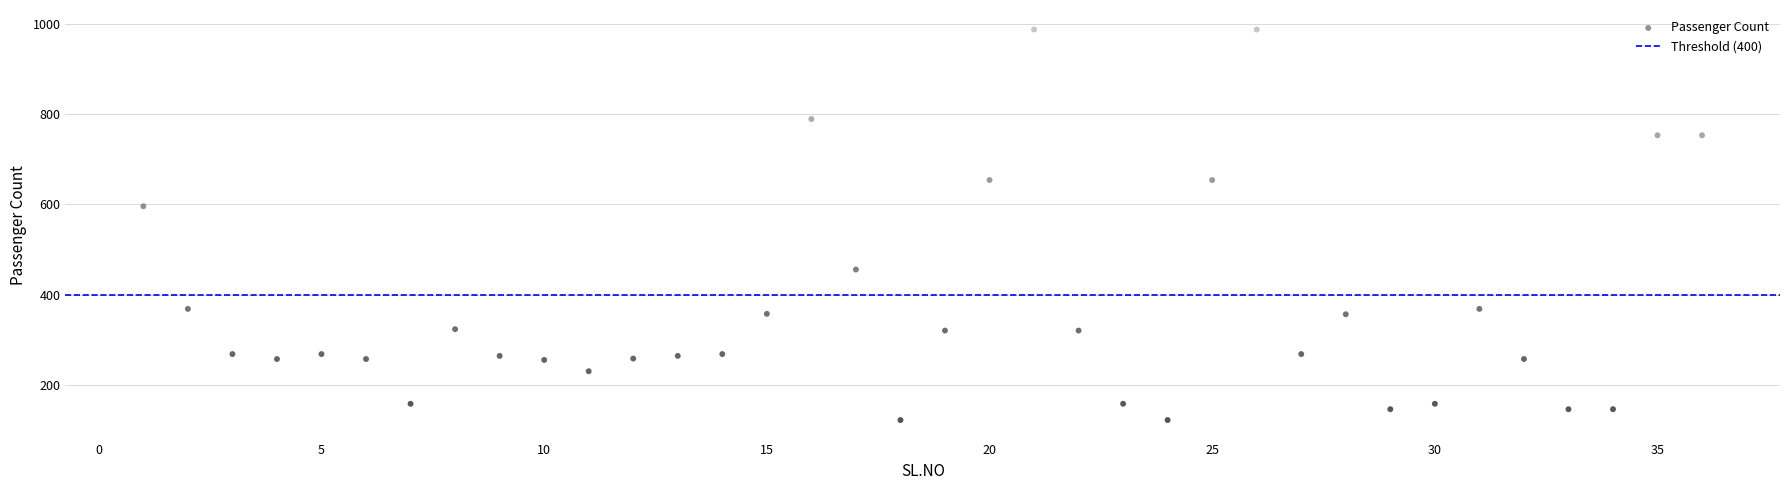

What is the range of Y values (max minus min)?

864